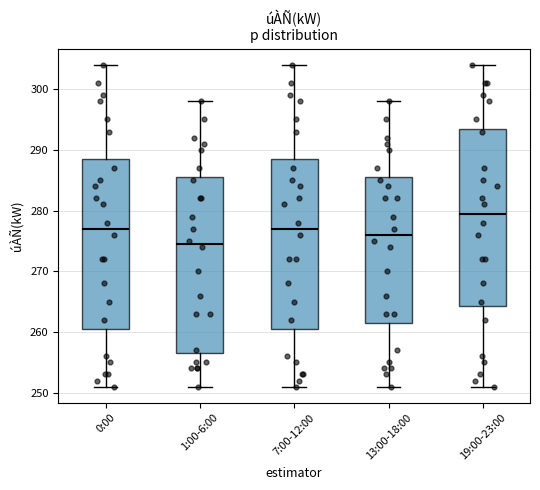

Where does the median line of the box for 7:00-12:00 sit on the y-axis? The values are not printed on the chart, so give them approximately, as read against the axis.

277